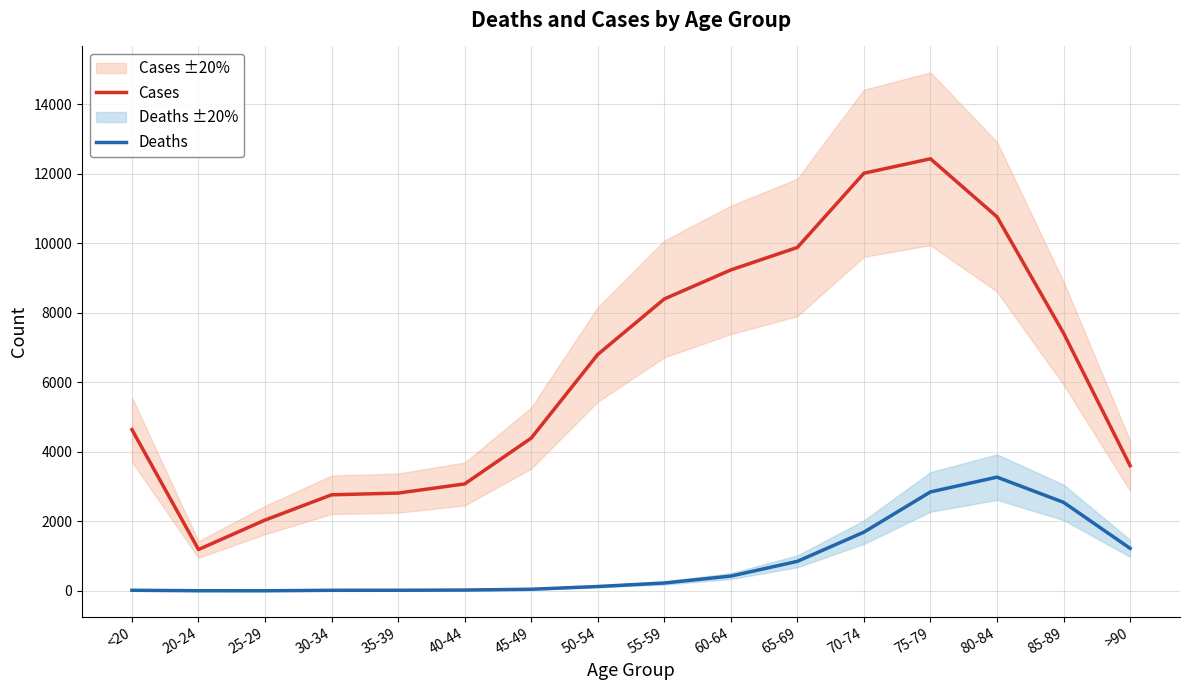

What is the difference between the Cases values at 75-79 and 40-44?

9356